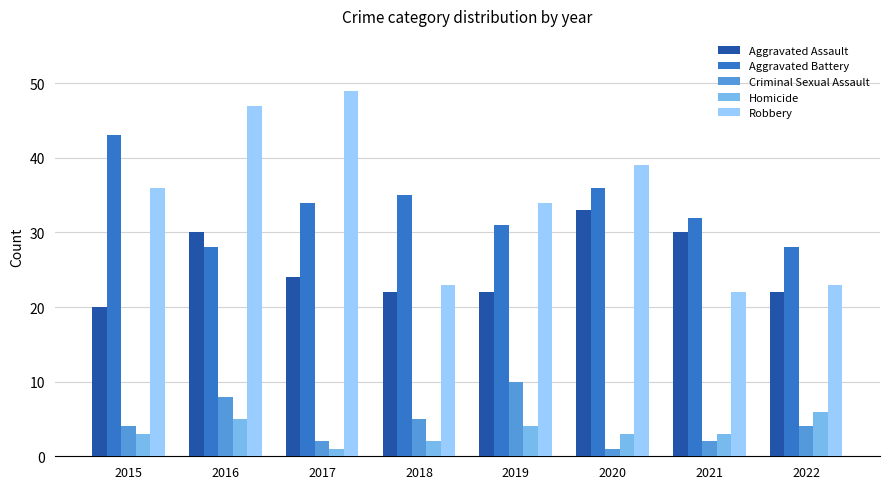

Is it true that Criminal Sexual Assault equals 1 at 2020?

True